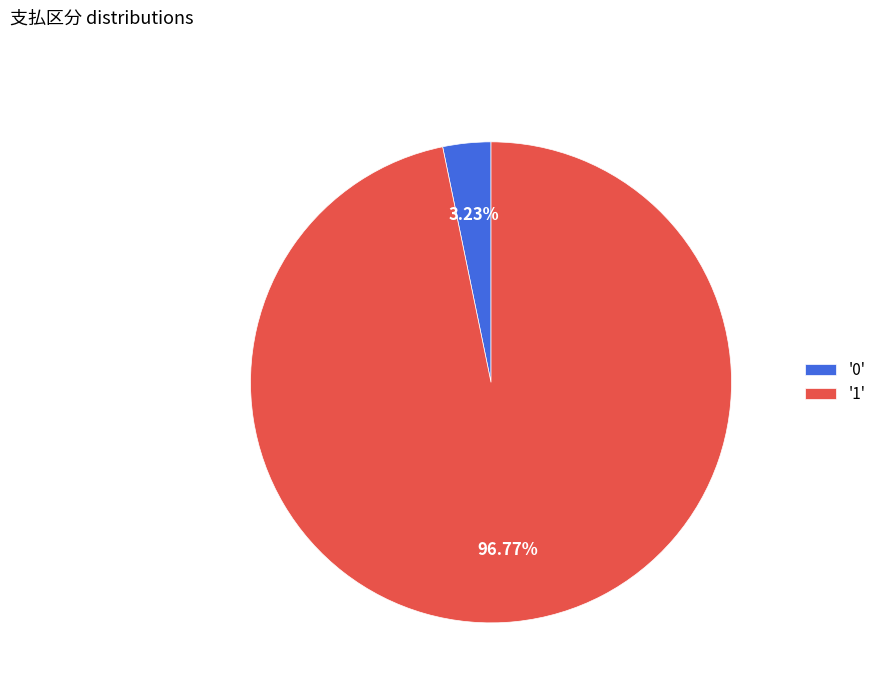

Between '0' and '1', which is larger?

'1'